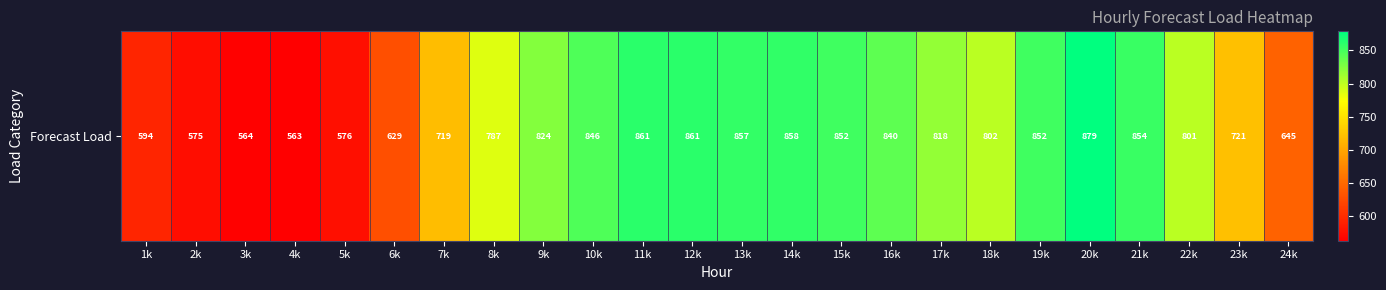

Between 15k and 18k, which is larger?

15k